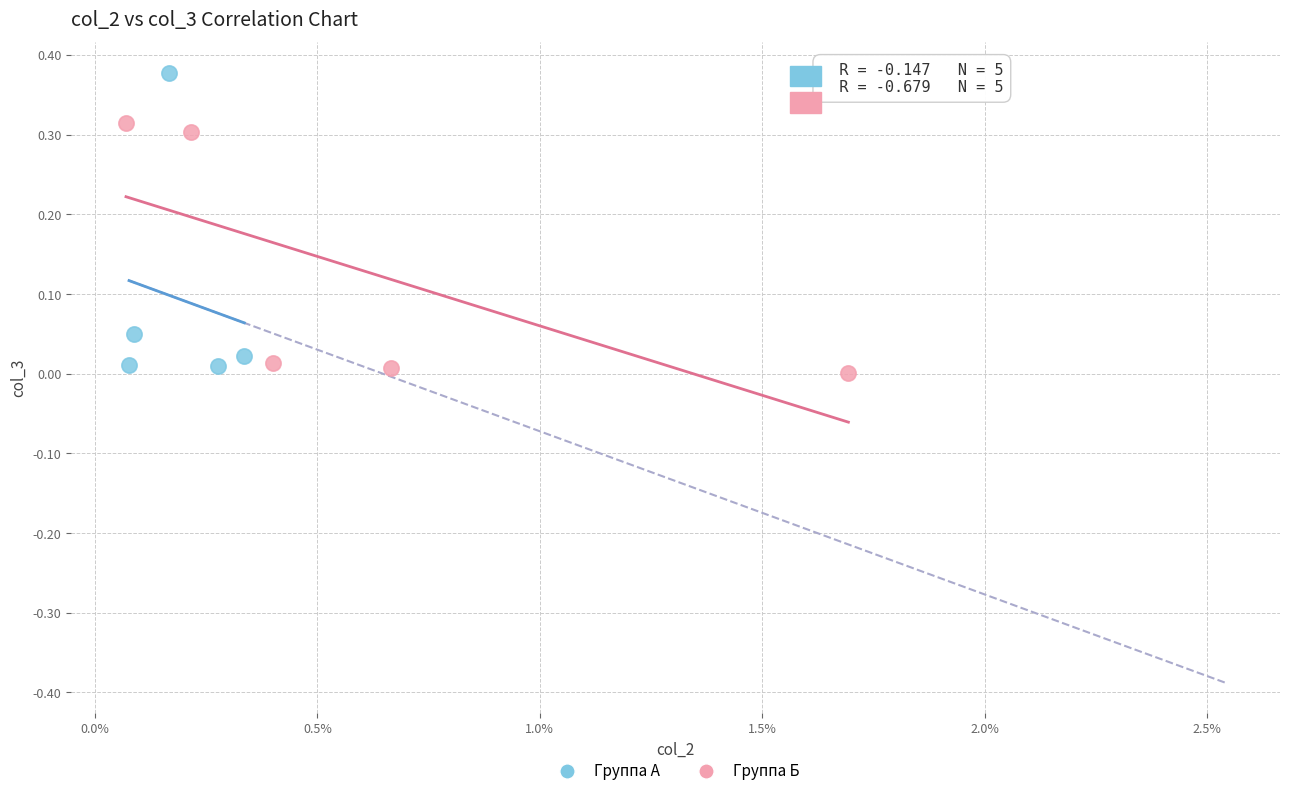

Which series has the widest spread of Y values?

Группа А